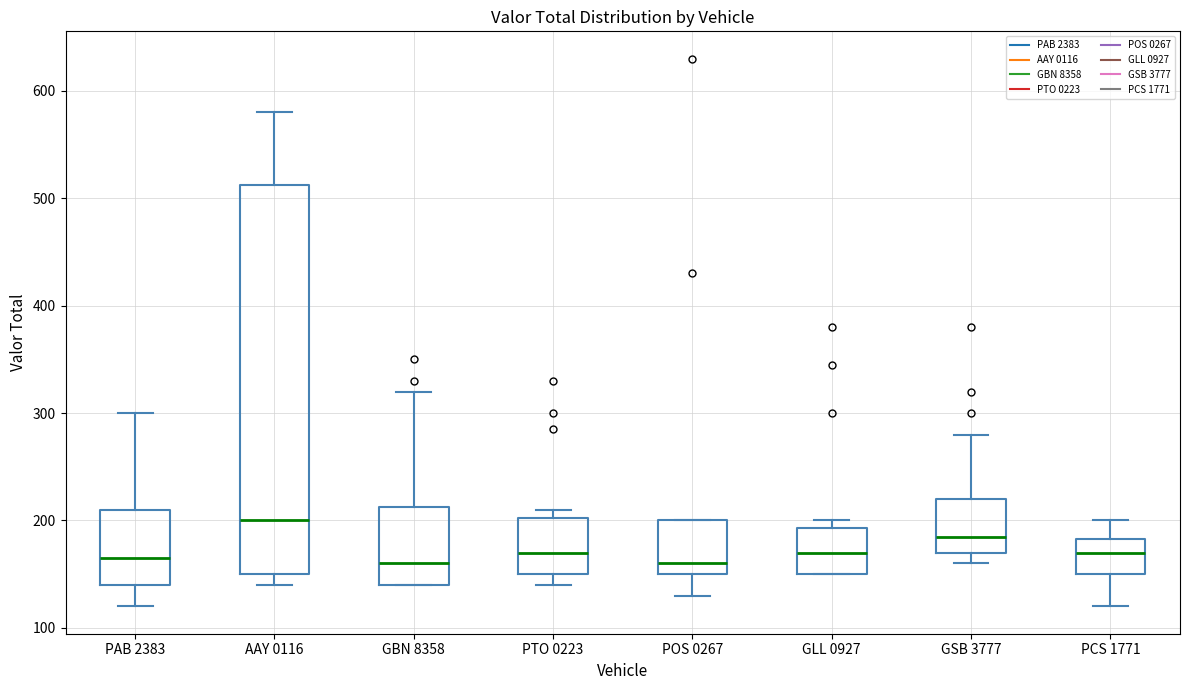

Where does the upper whisker of the box for GBN 8358 end on the y-axis? The values are not printed on the chart, so give them approximately, as read against the axis.

320